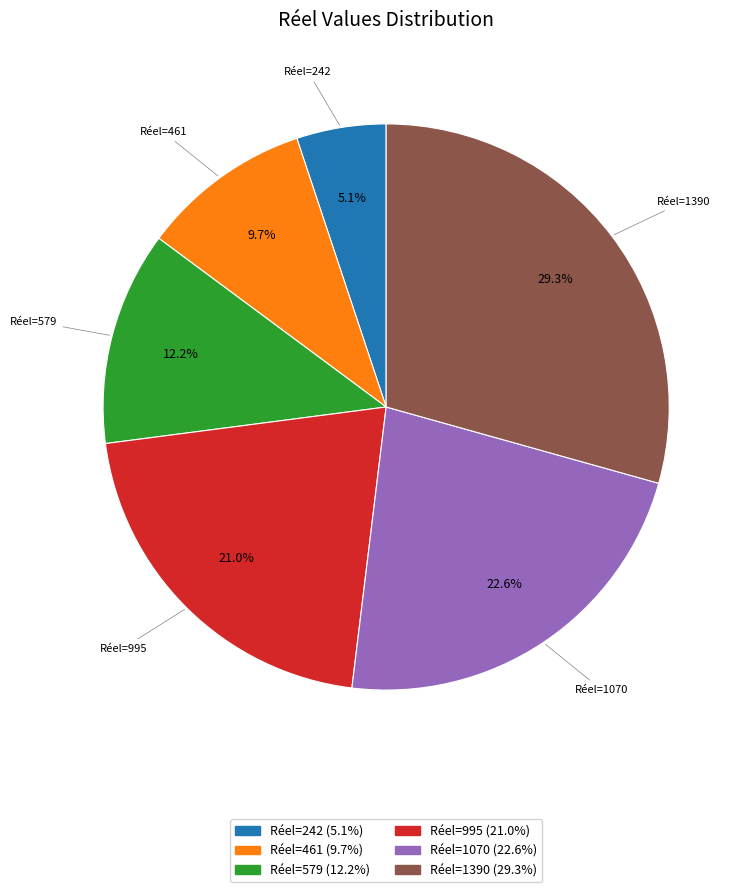

Is there any slice that represents more than half of the pie?

No